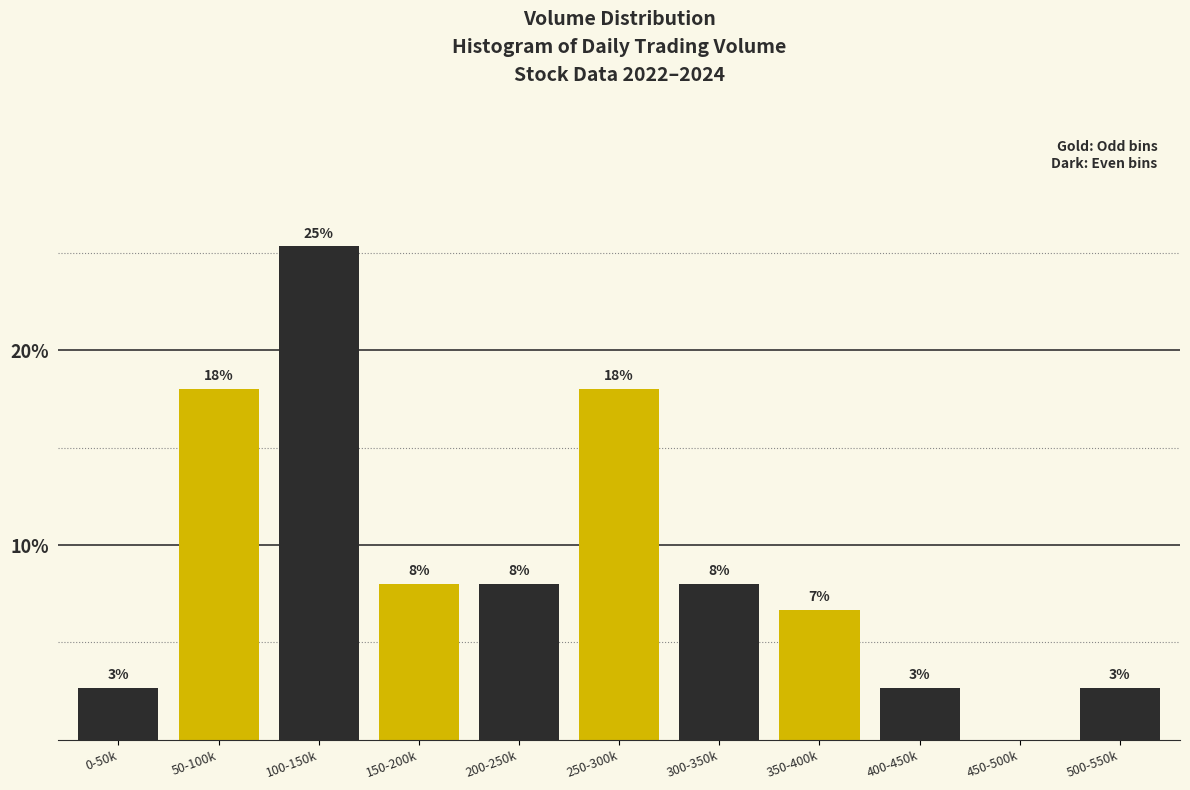

Where does the data first go above 8?

50-100k